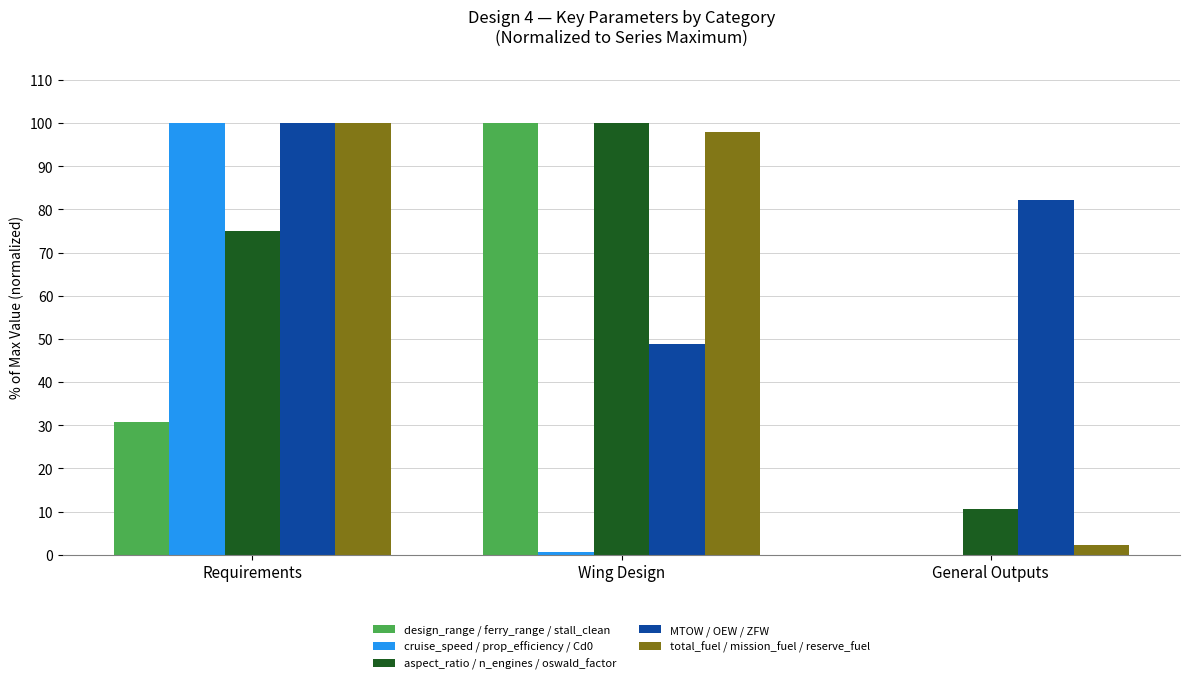

What value does the aspect_ratio / n_engines / oswald_factor series have at General Outputs?

10.6